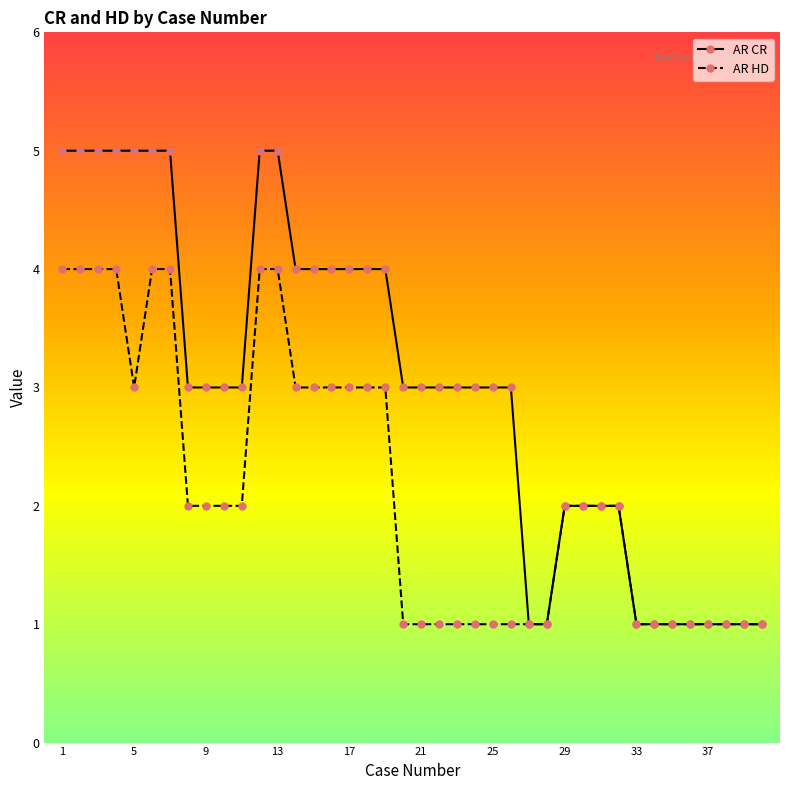

Reading left to right, extract all data points from this chart.

AR CR: 5	5	5	5	5	5	5	3	3	3	3	5	5	4	4	4	4	4	4	3	3	3	3	3	3	3	1	1	2	2	2	2	1	1	1	1	1	1	1	1
AR HD: 4	4	4	4	3	4	4	2	2	2	2	4	4	3	3	3	3	3	3	1	1	1	1	1	1	1	1	1	2	2	2	2	1	1	1	1	1	1	1	1